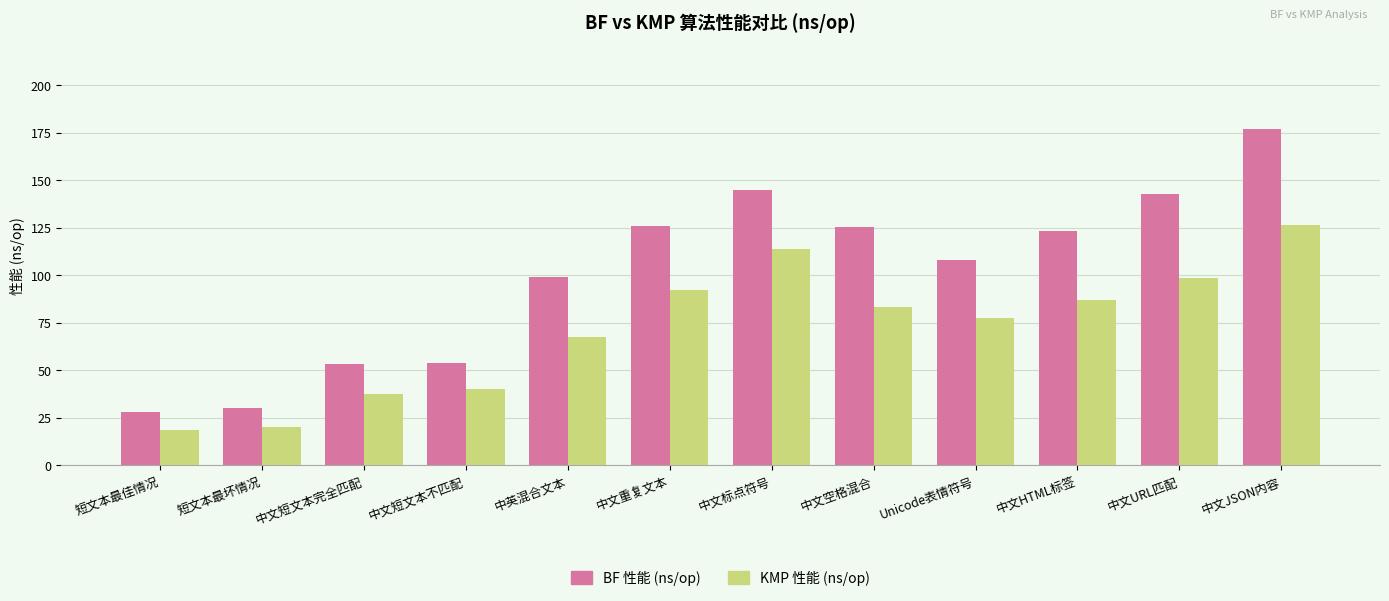

What is the average value of the KMP 性能 (ns/op) series?

72.0